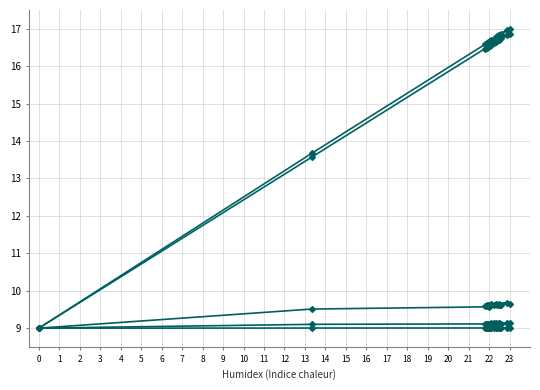

What is the greatest value displayed?

17.0